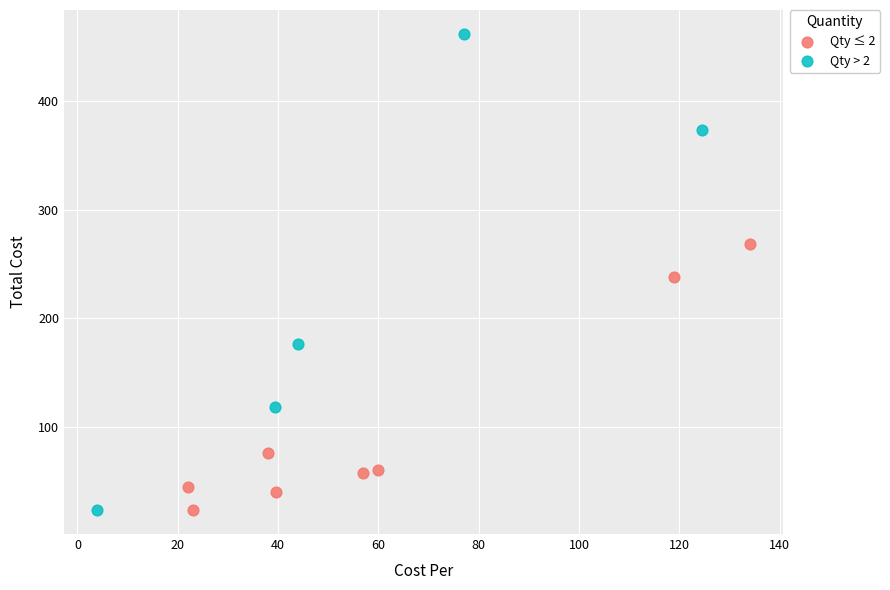

What are all the series names shown in the legend?

Qty ≤ 2, Qty > 2